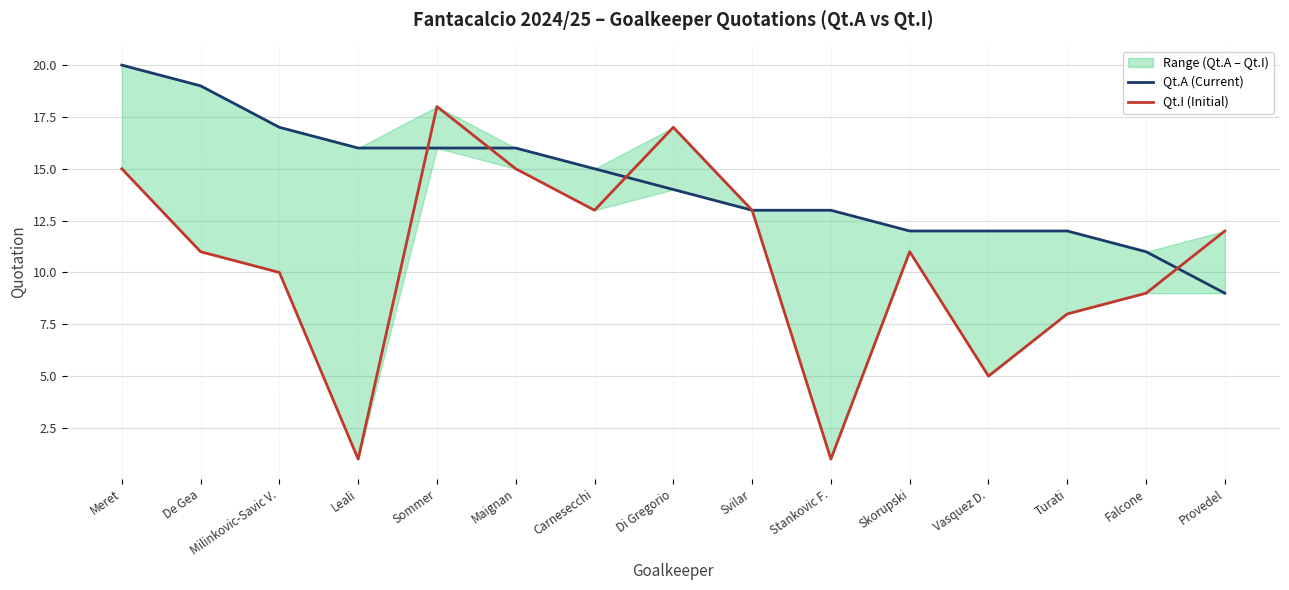

List the labels in order of Qt.A (Current) value, smallest first.

Provedel, Falcone, Skorupski, Vasquez D., Turati, Svilar, Stankovic F., Di Gregorio, Carnesecchi, Leali, Sommer, Maignan, Milinkovic-Savic V., De Gea, Meret